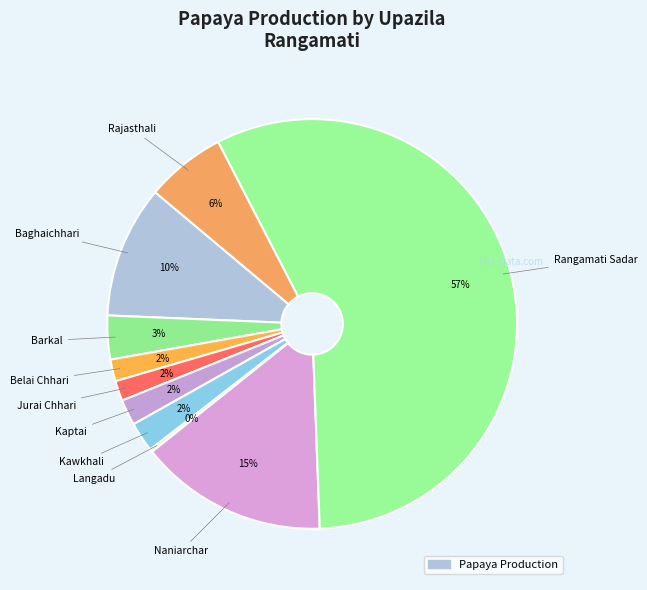

Which category has the biggest portion of the pie?

Rangamati Sadar